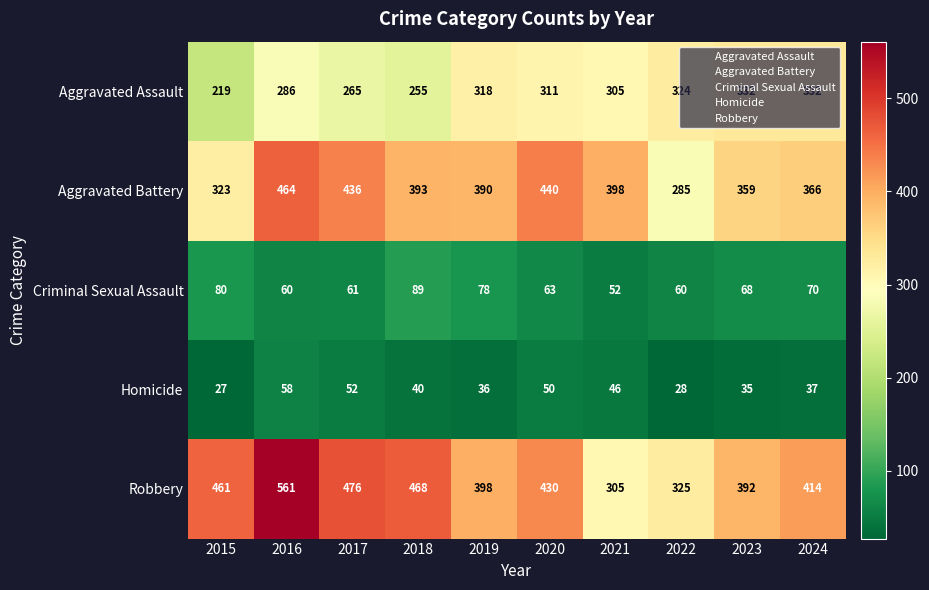

What value does the Aggravated Assault series have at 2023, to the nearest 50?

350